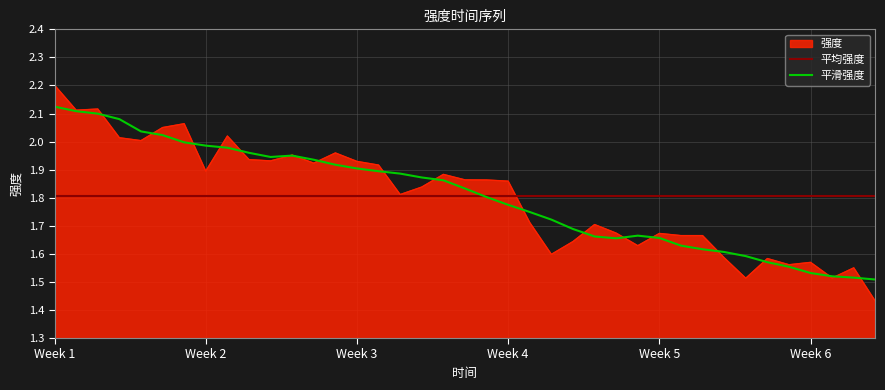

Does the chart display data point markers on the line(s)?

No